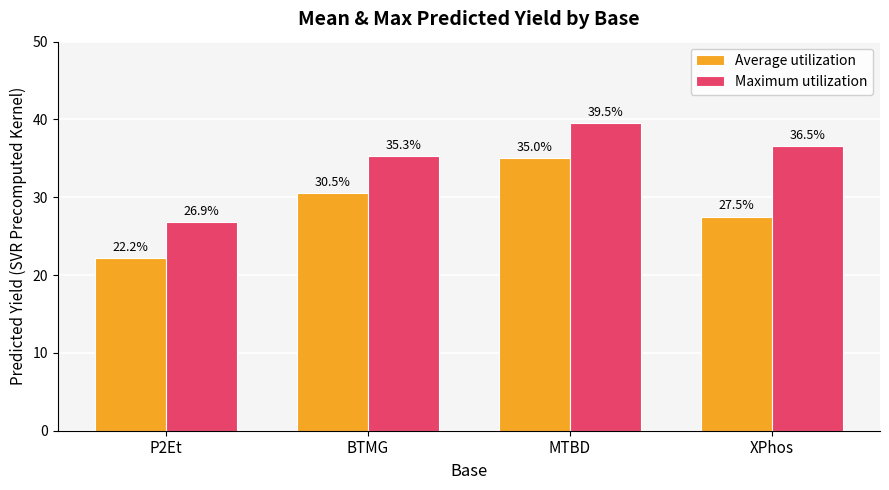

What are all the series names shown in the legend?

Average utilization, Maximum utilization